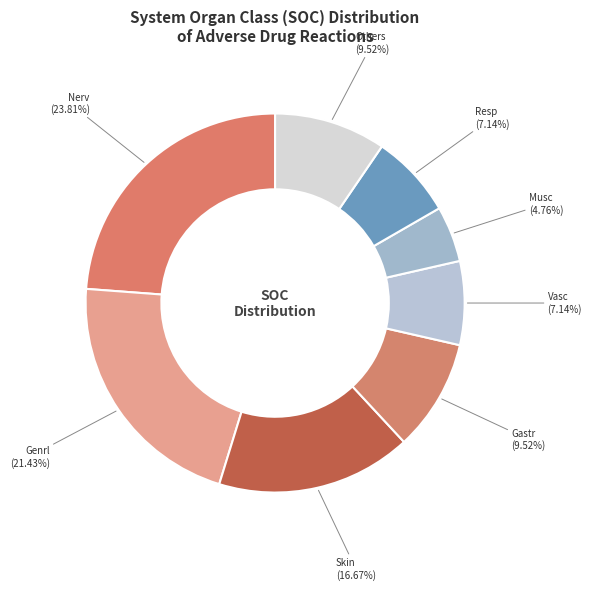

Which slice is the largest?

Nerv (23.81%)